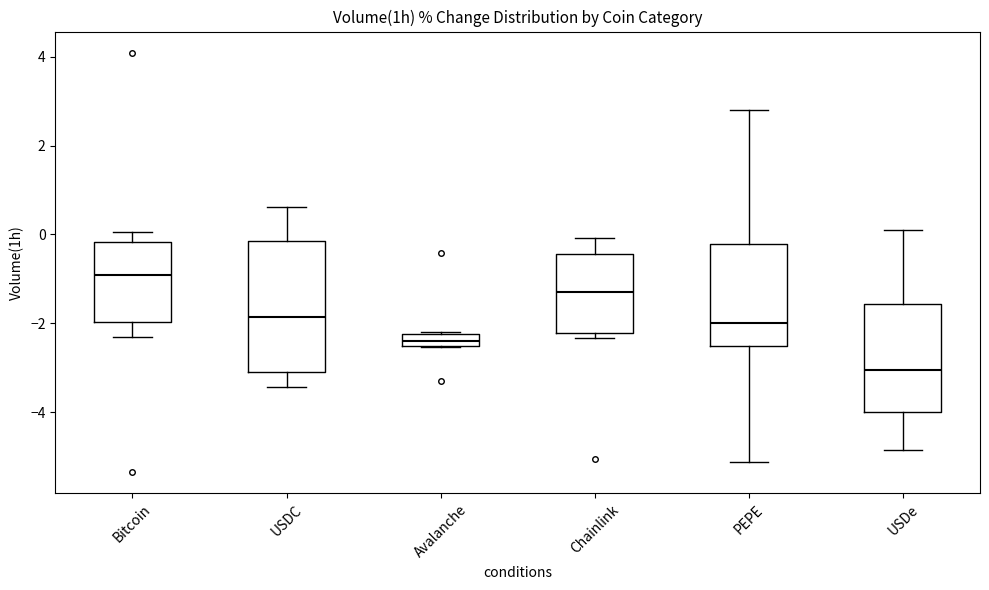

Which box is the tallest, from its lower edge to its upper edge?

USDC